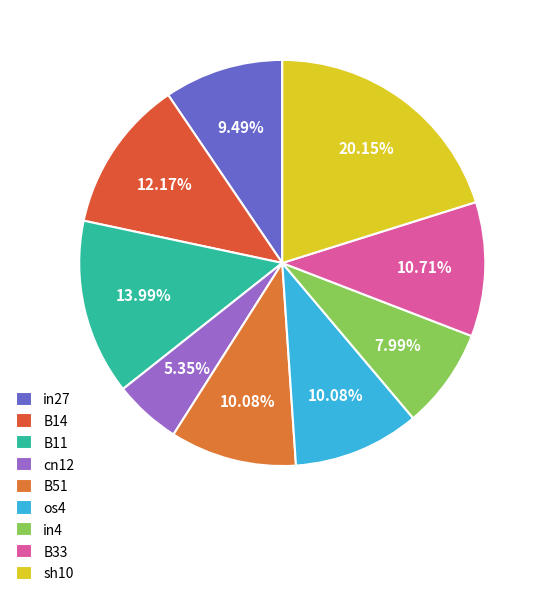

How many segments does this pie chart have?

9